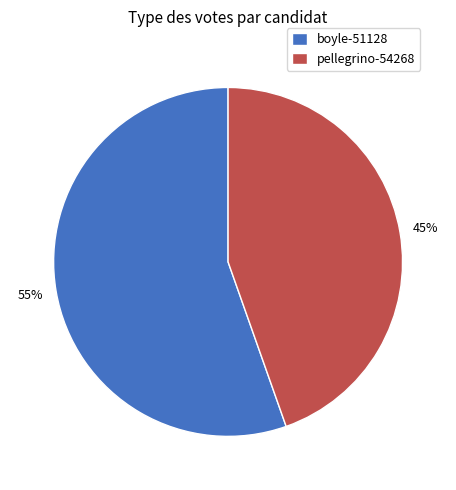

Between boyle-51128 and pellegrino-54268, which is larger?

boyle-51128